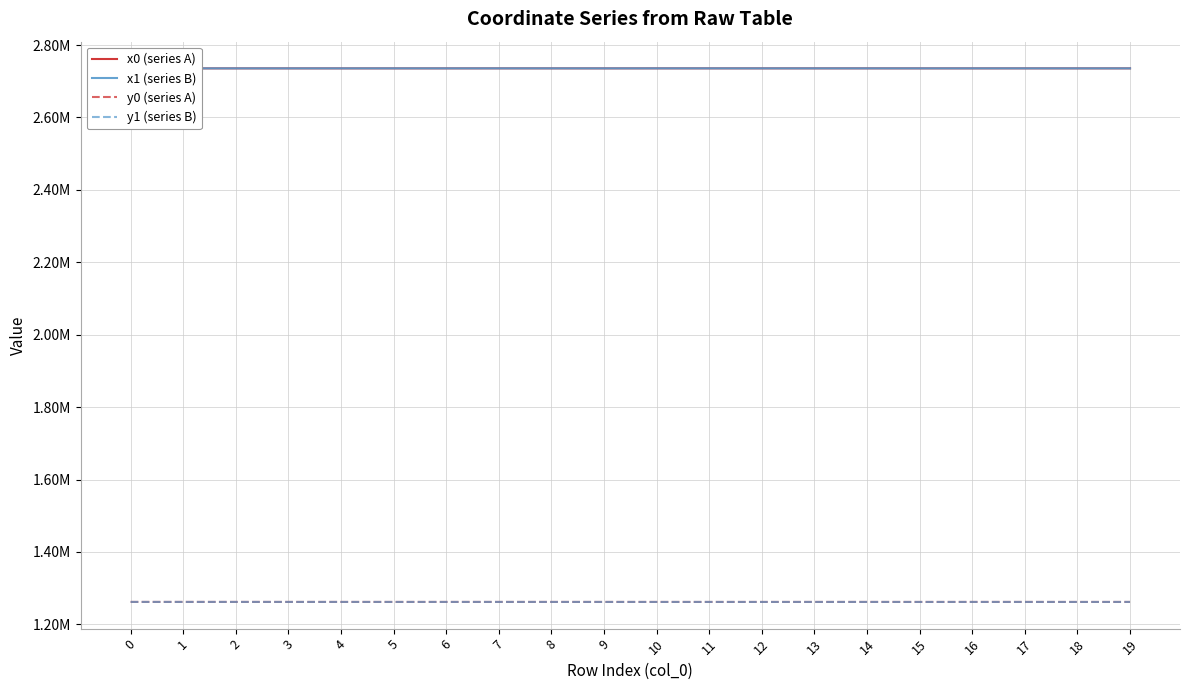

Between 5 and 6, which series saw the biggest shift?

x1 (series B)